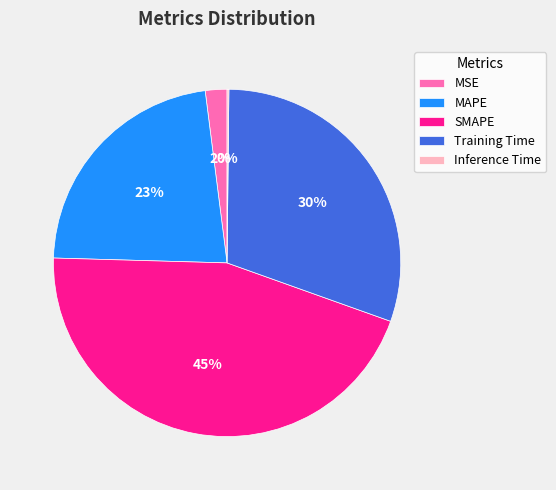

True or false: MAPE accounts for 23% of the total.

True